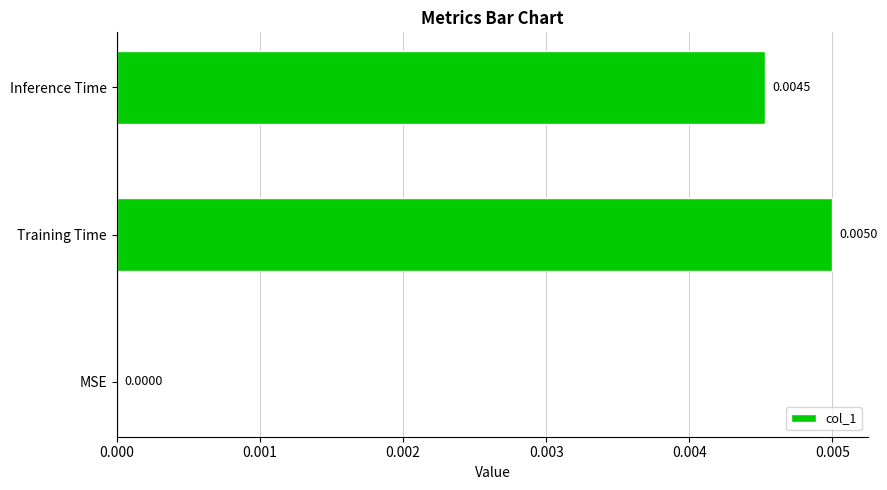

At which category does the chart reach its peak across all series?

Training Time